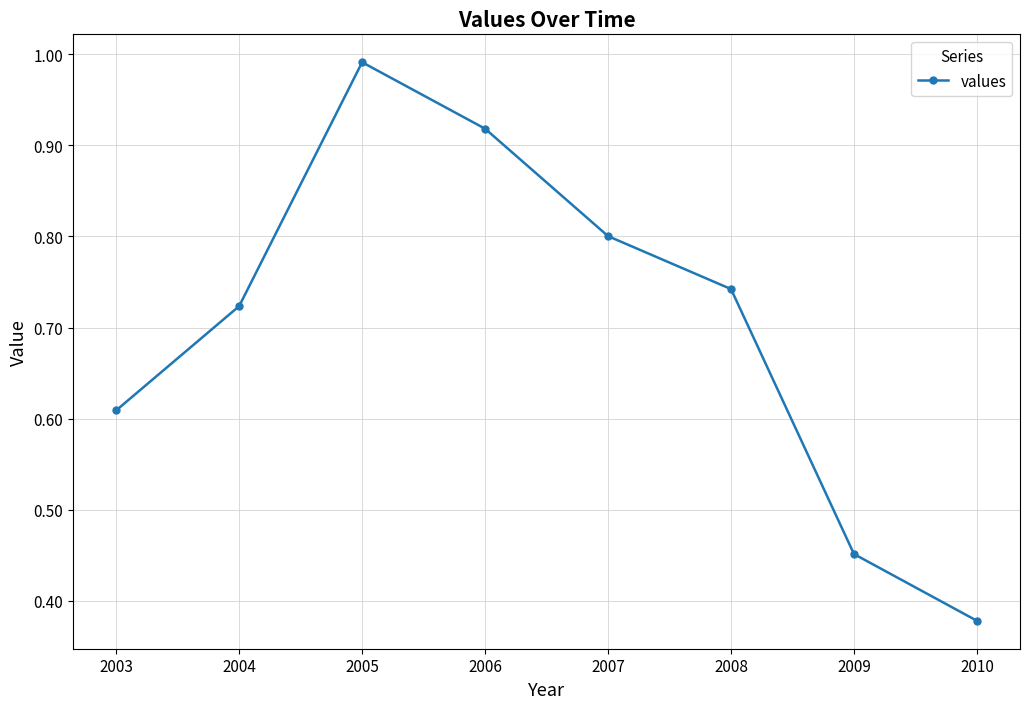

Between 2009 and 2004, which is larger?

2004